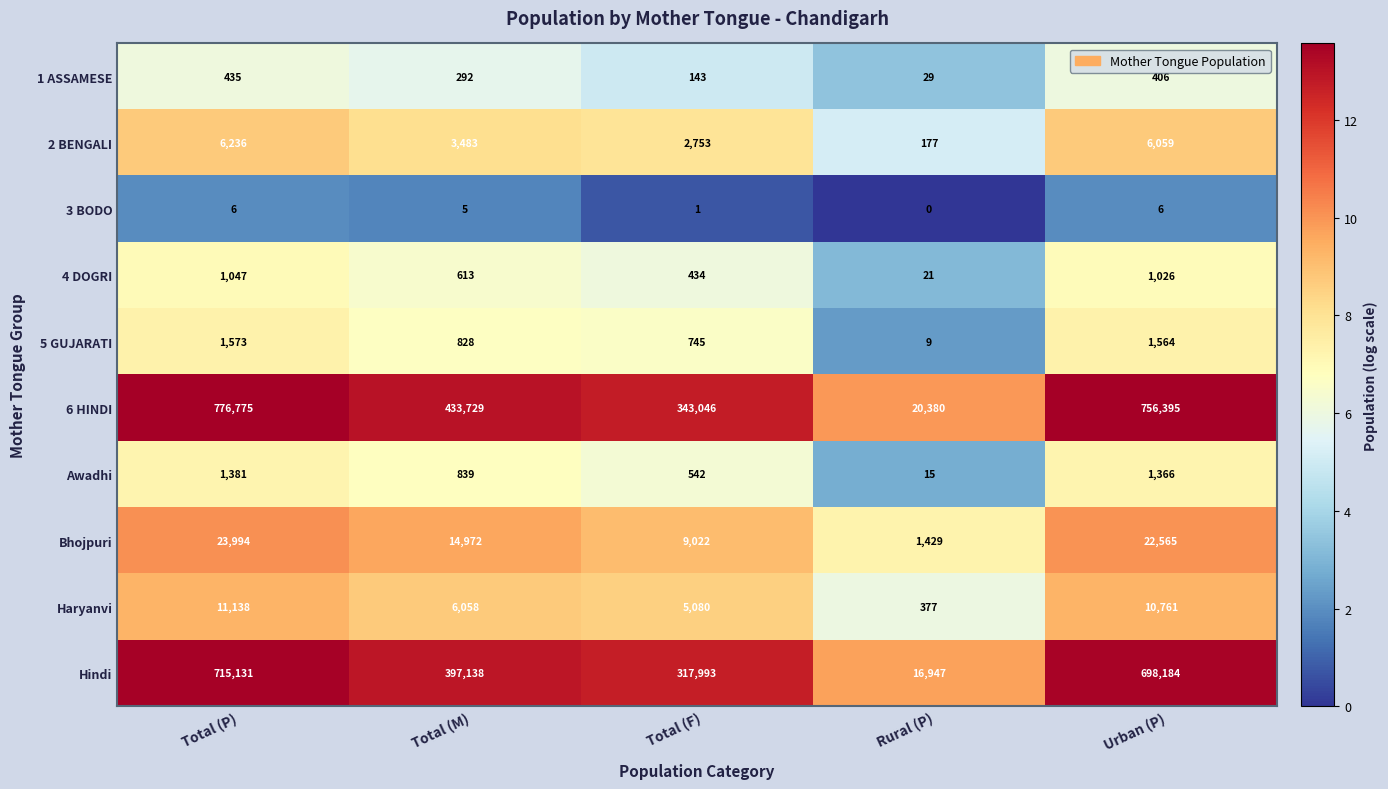

Count the number of data series in this chart.

10